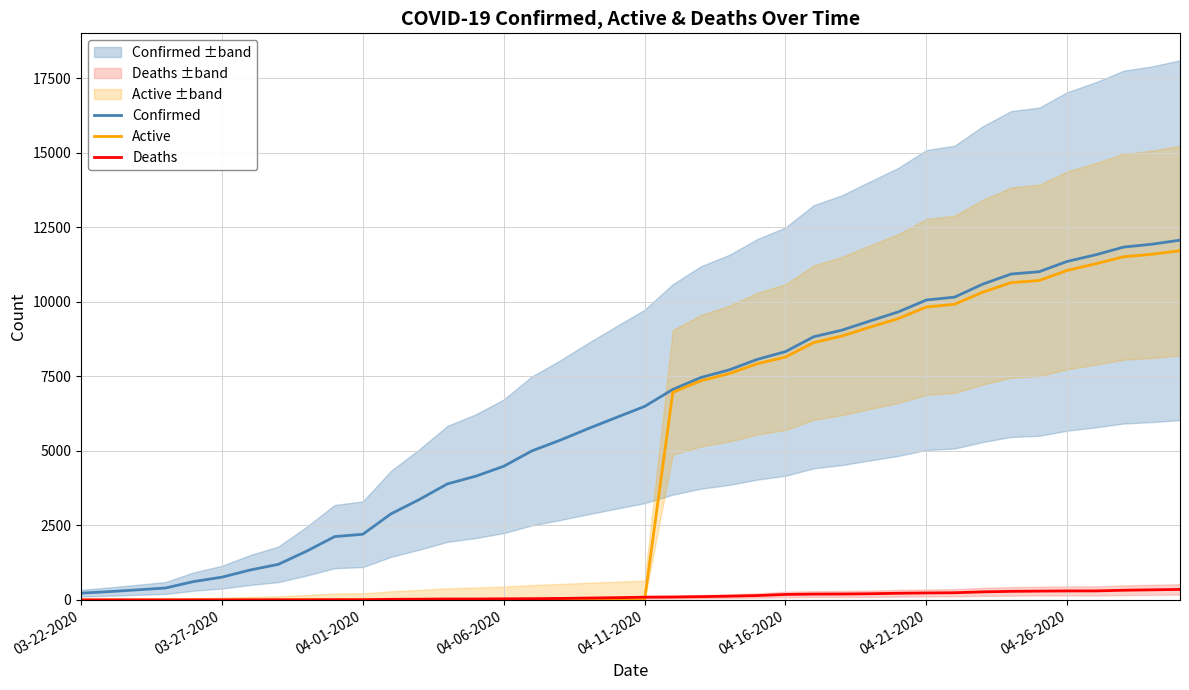

Is it true that Deaths equals 233 at 04-21-2020?

True